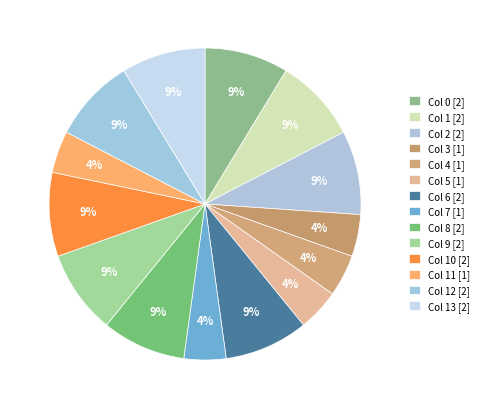

Count the number of slices in the pie.

14